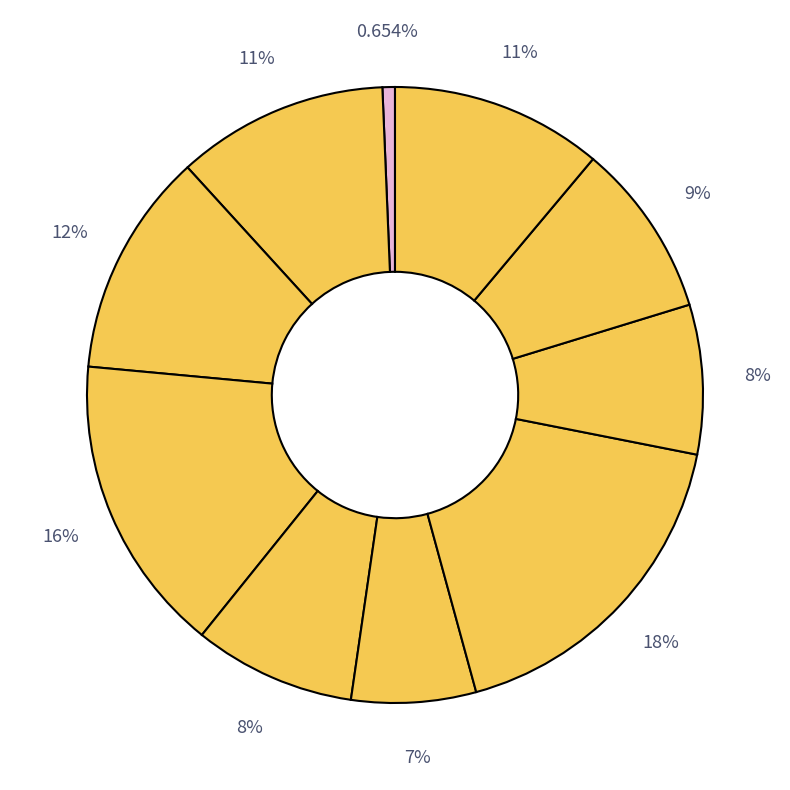

Count the number of slices in the pie.

10